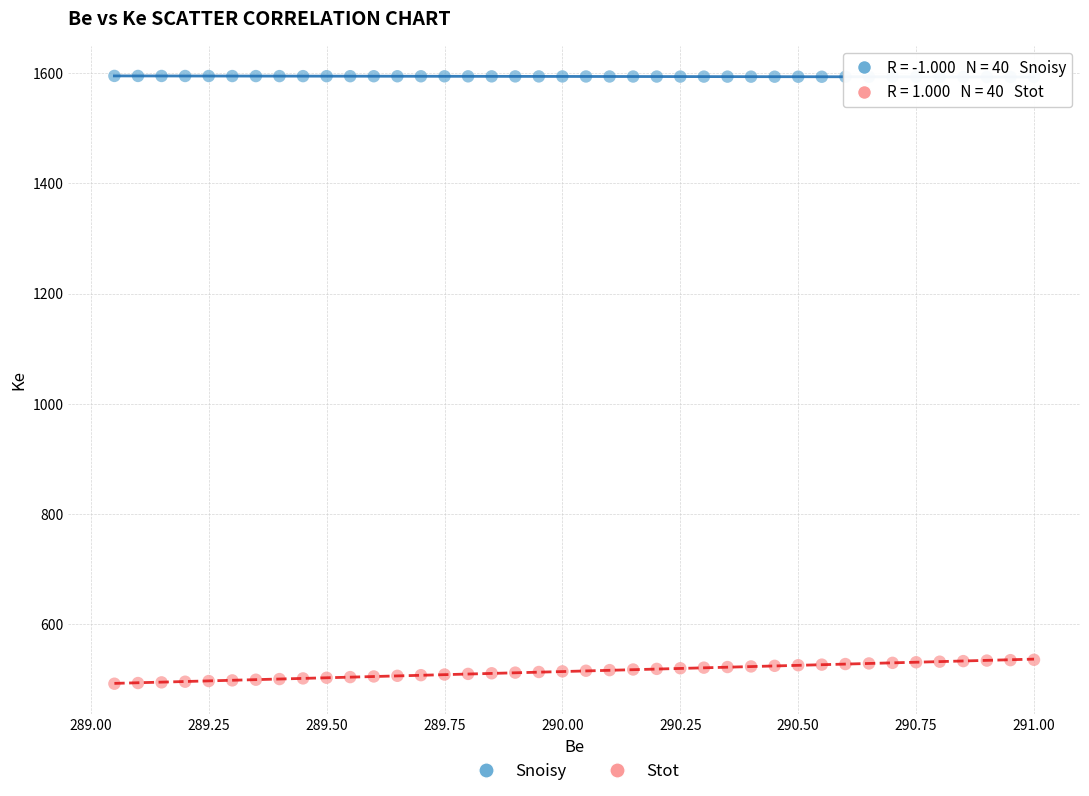

Across all data points, what is the range of X values (max minus min)?

1.9